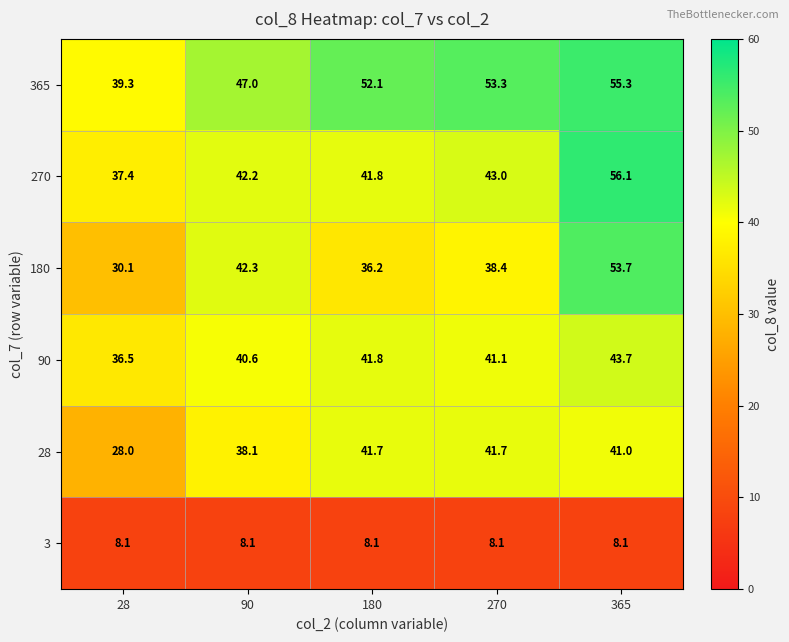

What is the average value of the 28 series?

38.1